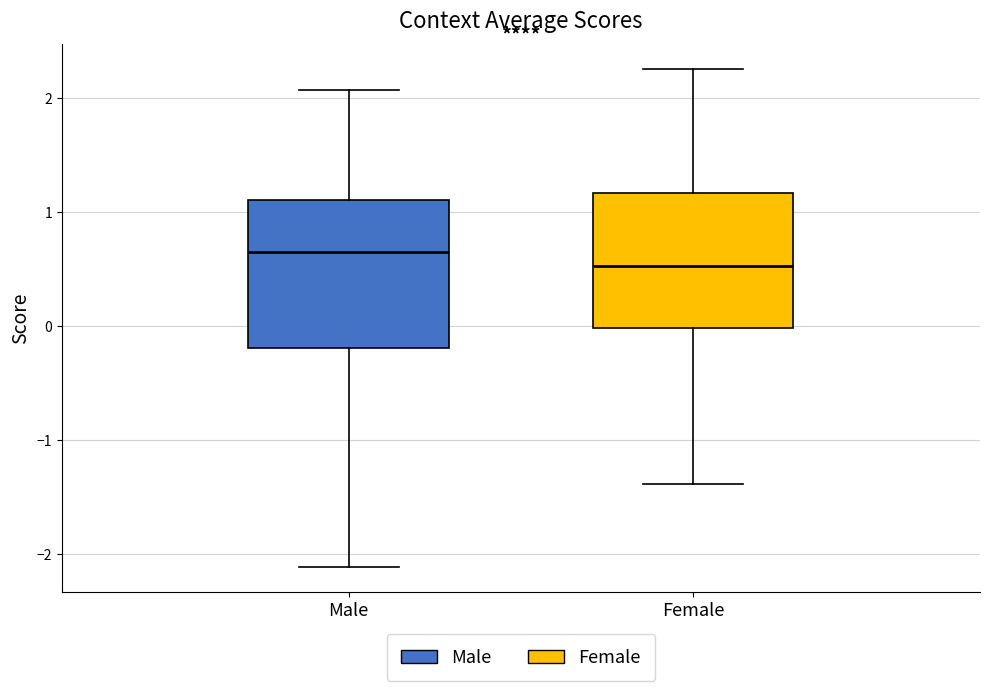

Comparing the boxes themselves (not the whiskers), which one is the tallest?

Male